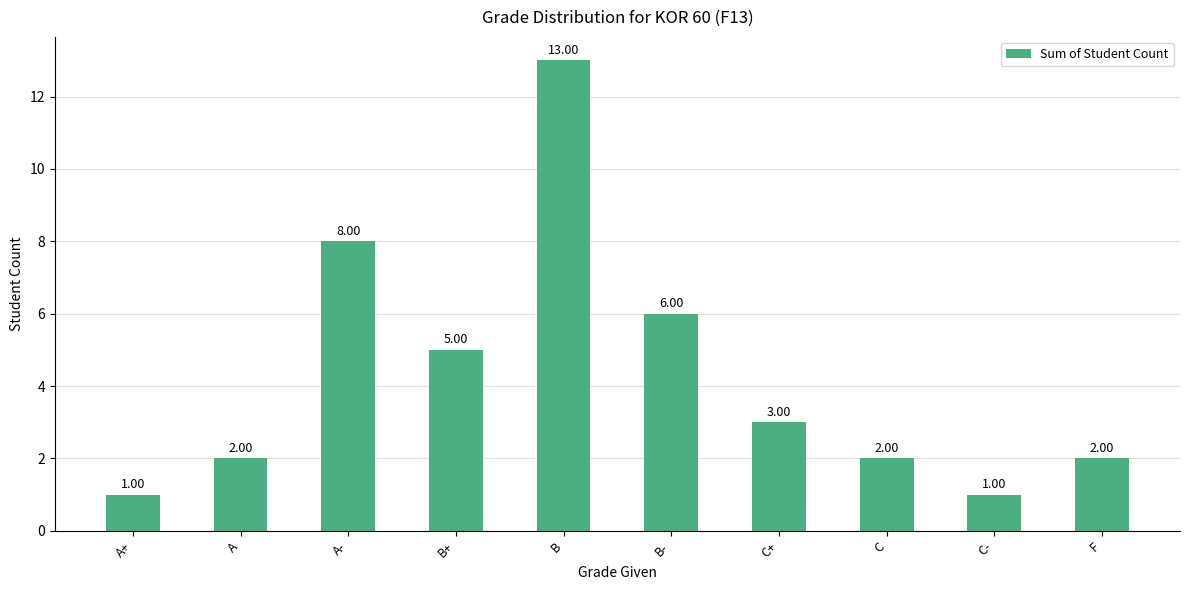

At which category does the chart reach its peak across all series?

B